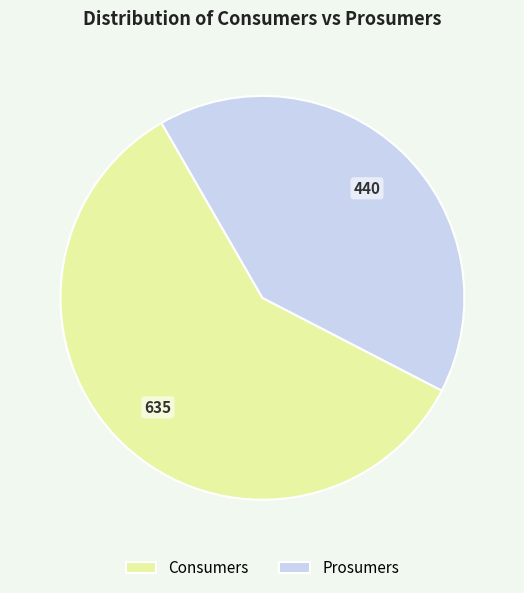

Which has a higher value, Prosumers or Consumers?

Consumers